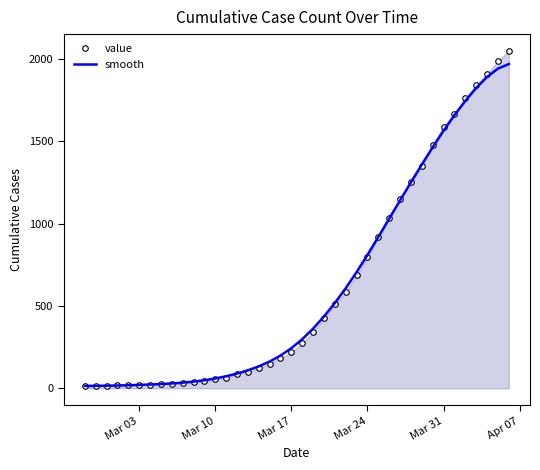

Which series has the widest spread of values?

value